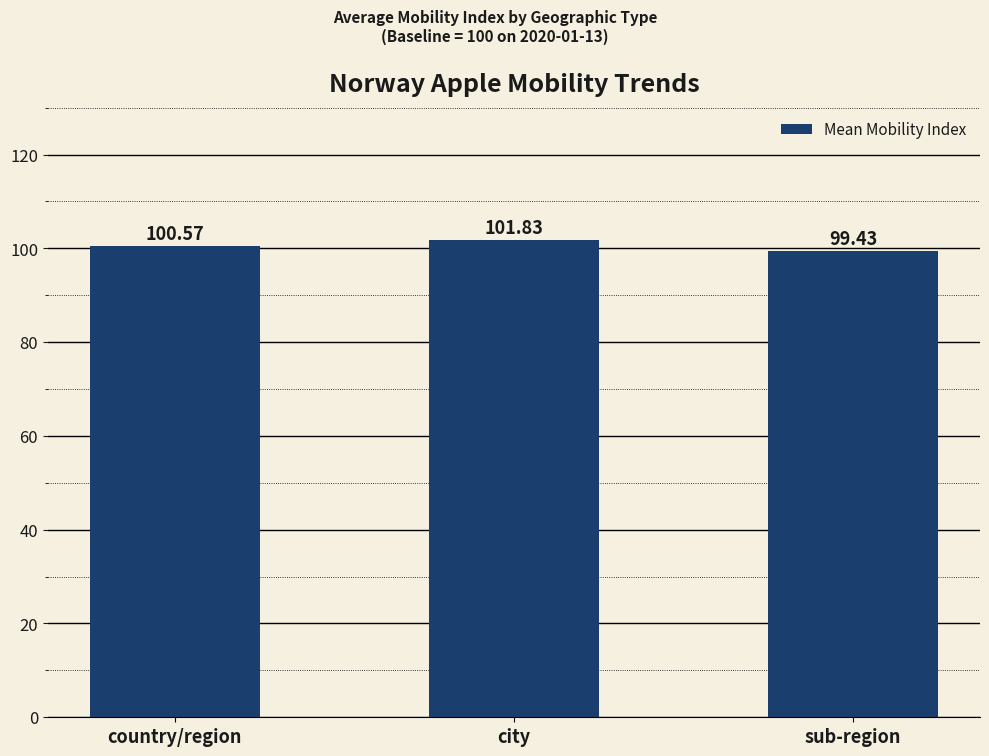

Which has a higher value, city or sub-region?

city